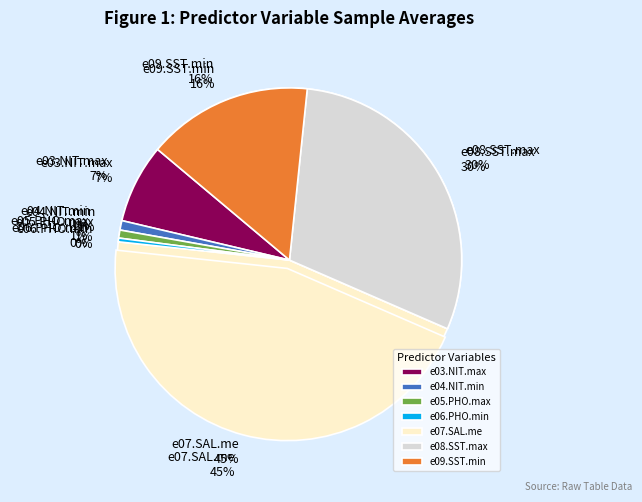

Which slice is the largest?

e07.SAL.me